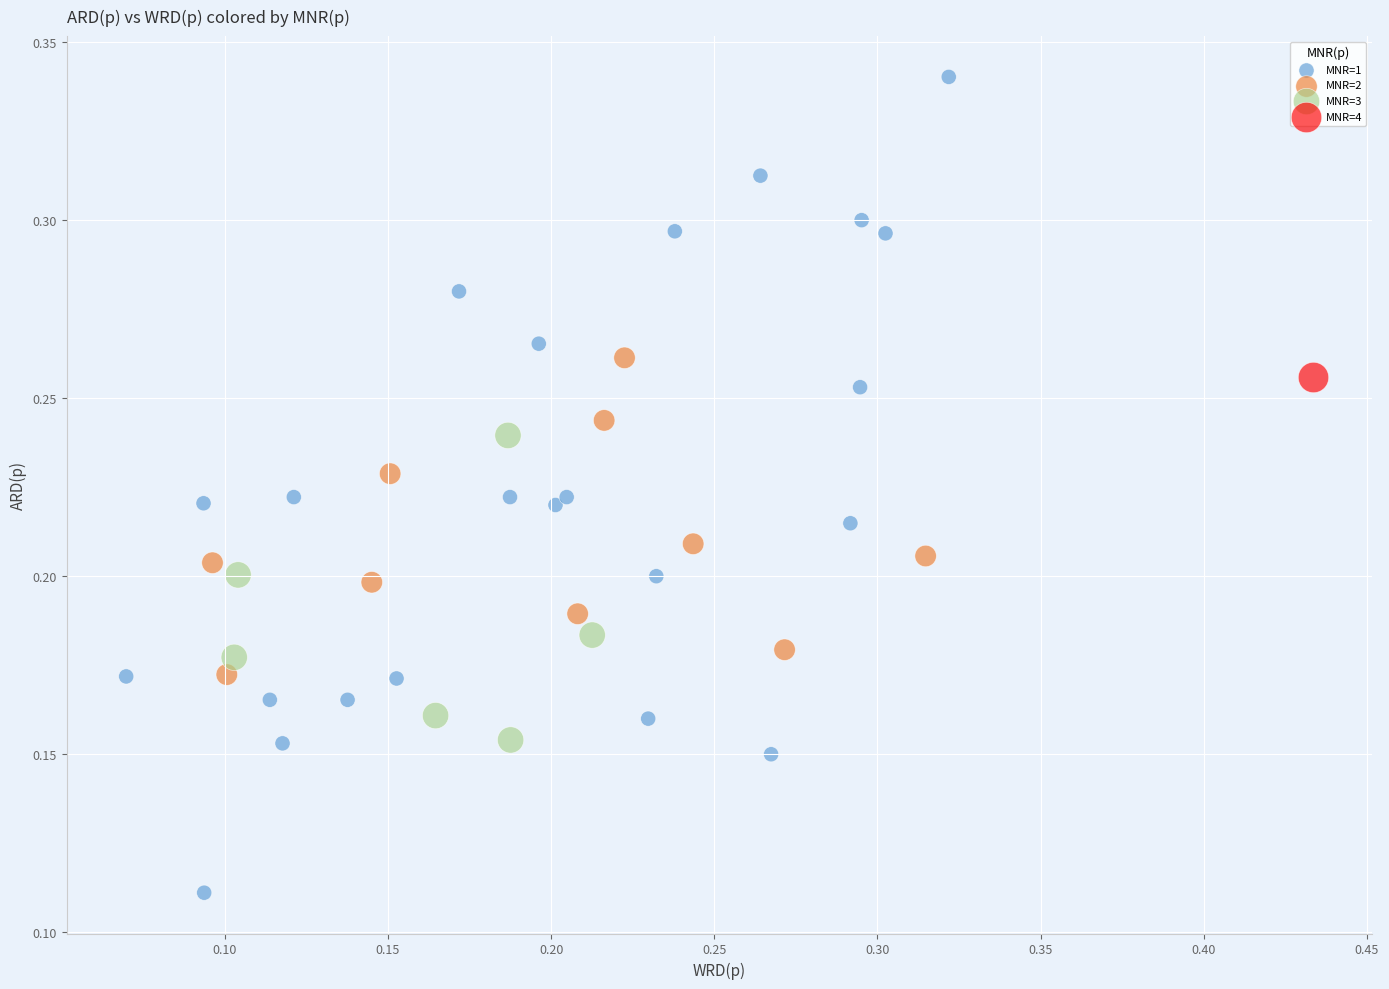

Which series contains the lowest Y value?

MNR=1